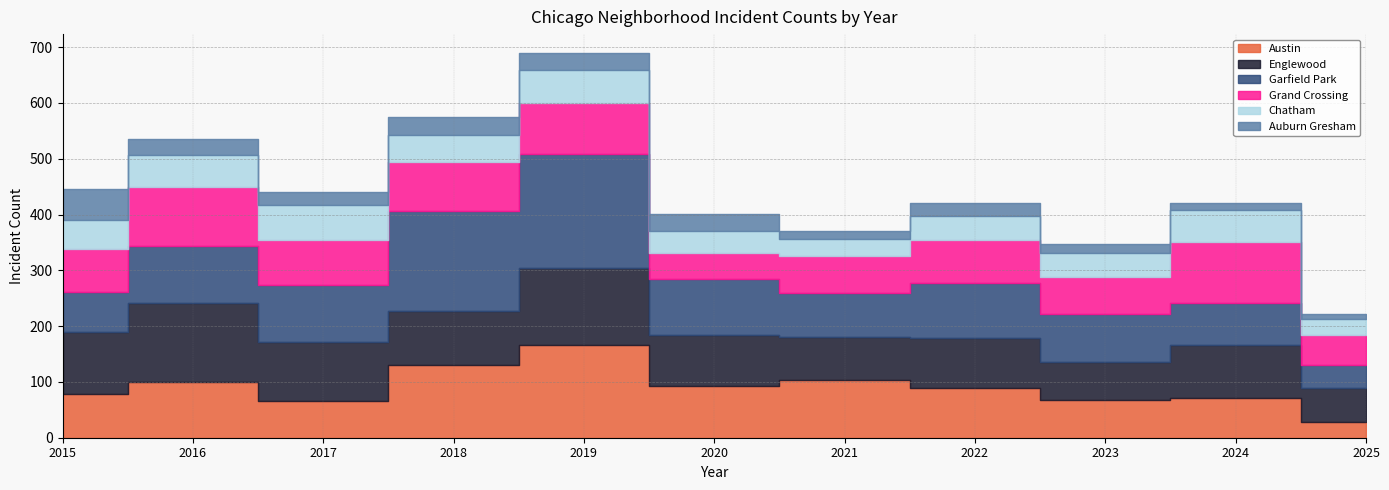

Between 2020 and 2023, which is larger?

2020